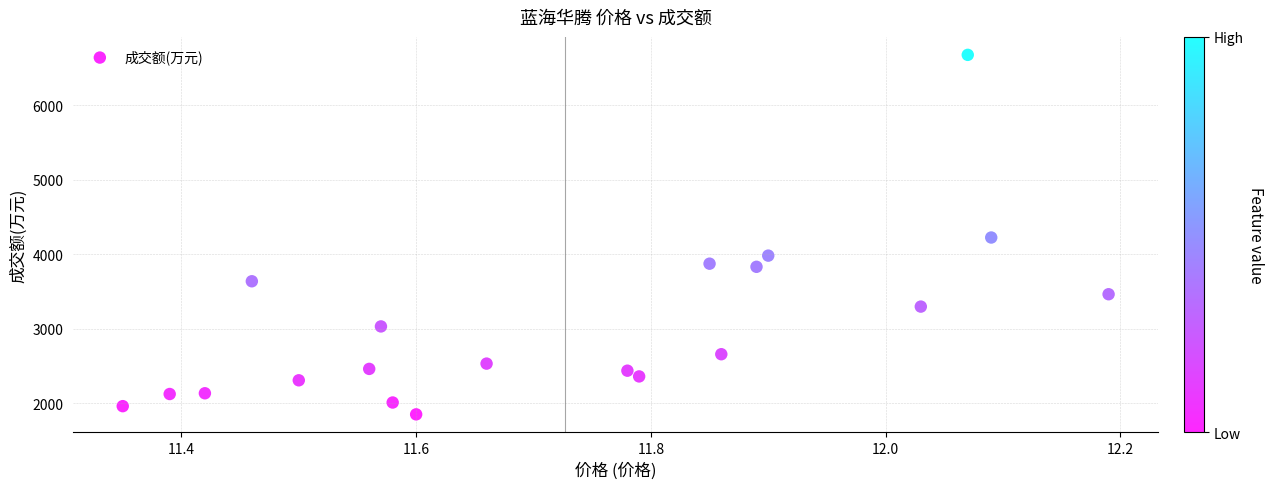

What is the range of Y values (max minus min)?

4824